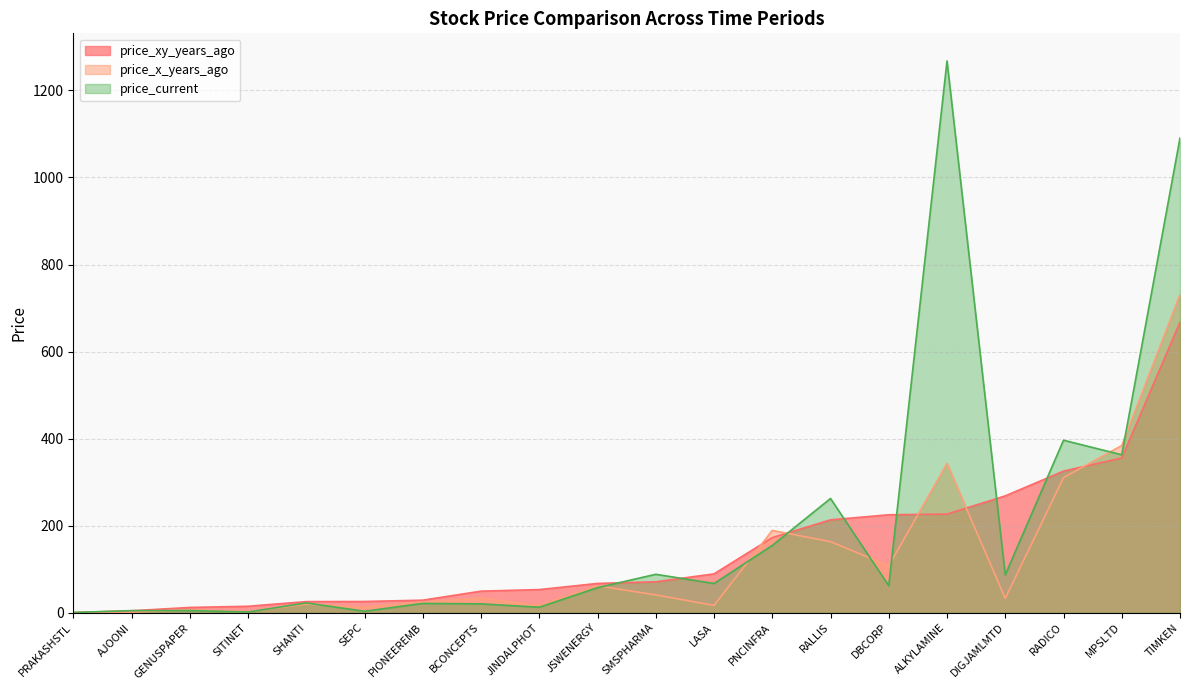

Is the value of price_current at JSWENERGY greater than the value of price_xy_years_ago at SITINET?

Yes